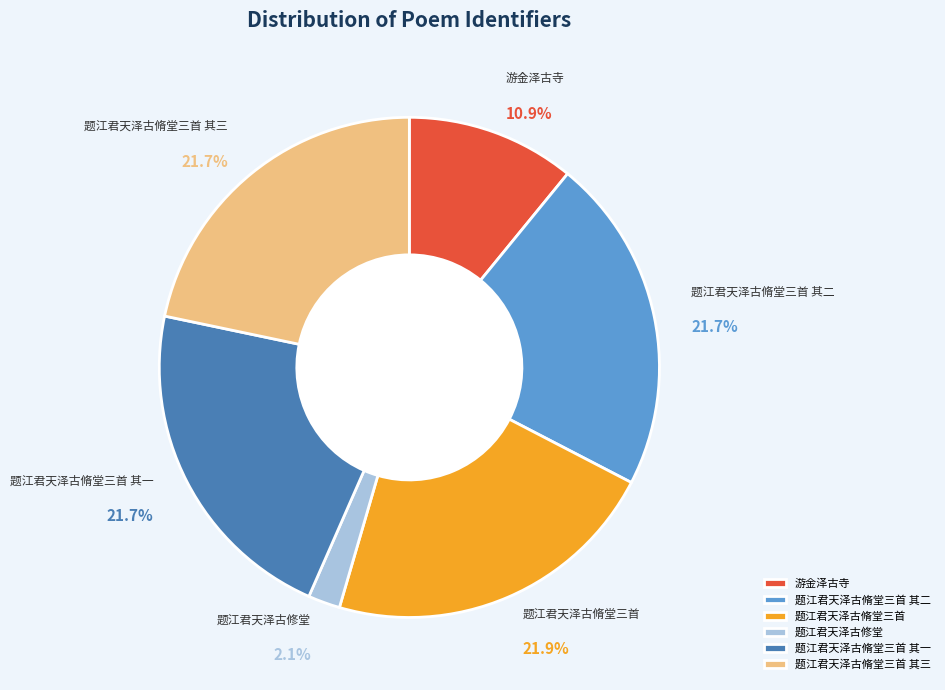

Which category has the smallest portion of the pie?

题江君天泽古修堂